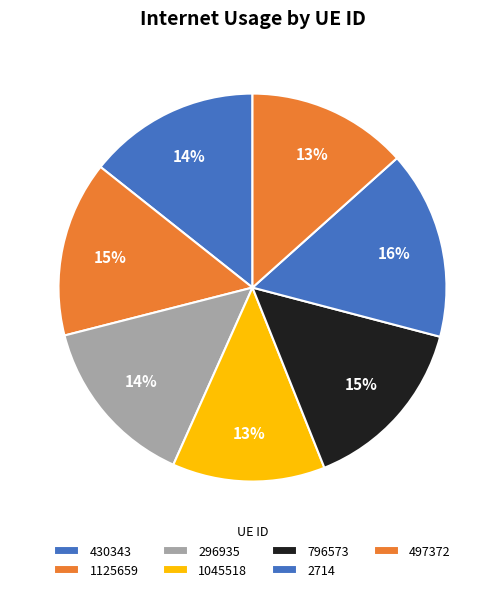

How many segments does this pie chart have?

7